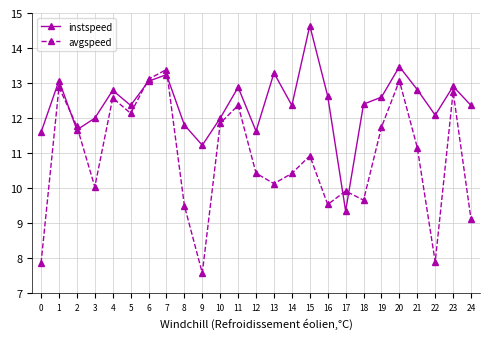

The value of instspeed at 7 is 13.2. True or false?

True